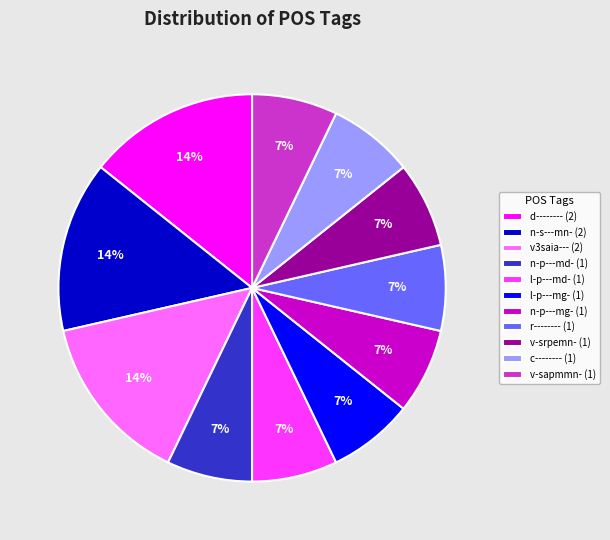

To the nearest percent, what is the difference between the largest and smallest slice percentages?

7%